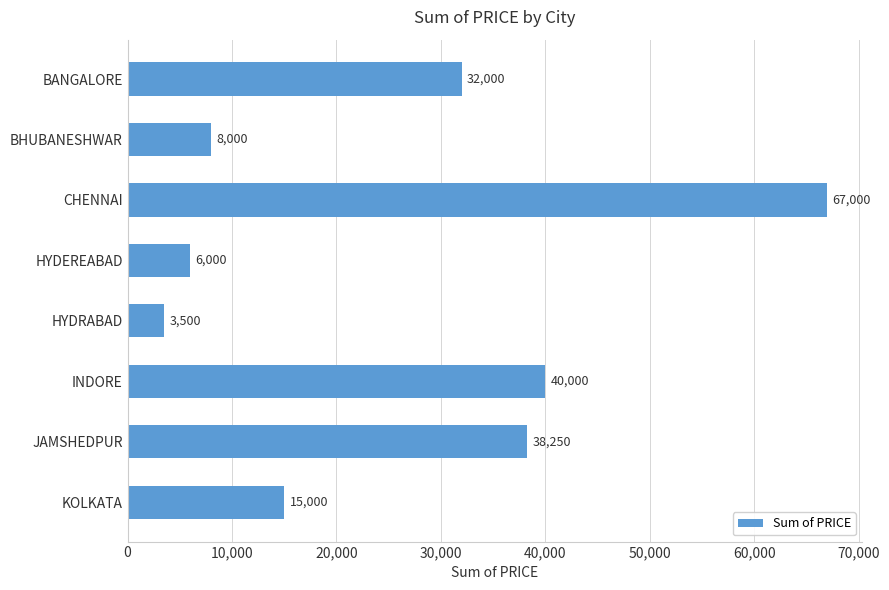

Does the chart contain stacked bars?

No